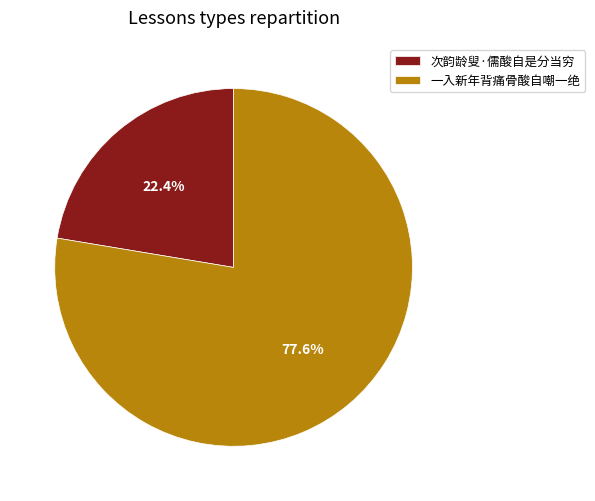

Is it true that 一入新年背痛骨酸自嘲一绝 is 78% of the pie?

True